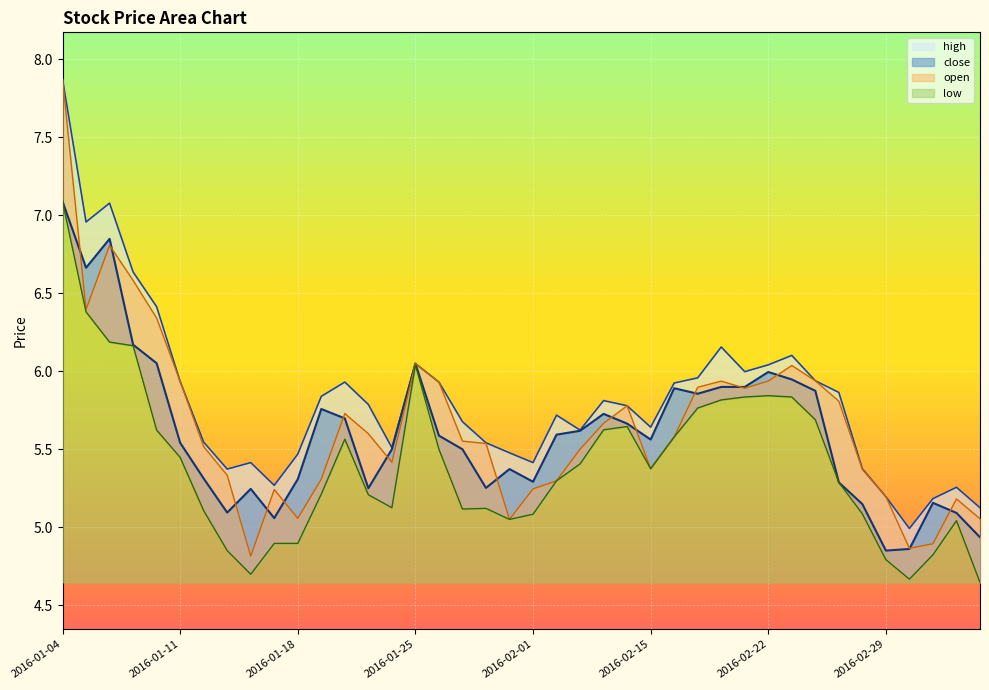

True or false: high has more than 2 interior local peaks.

True